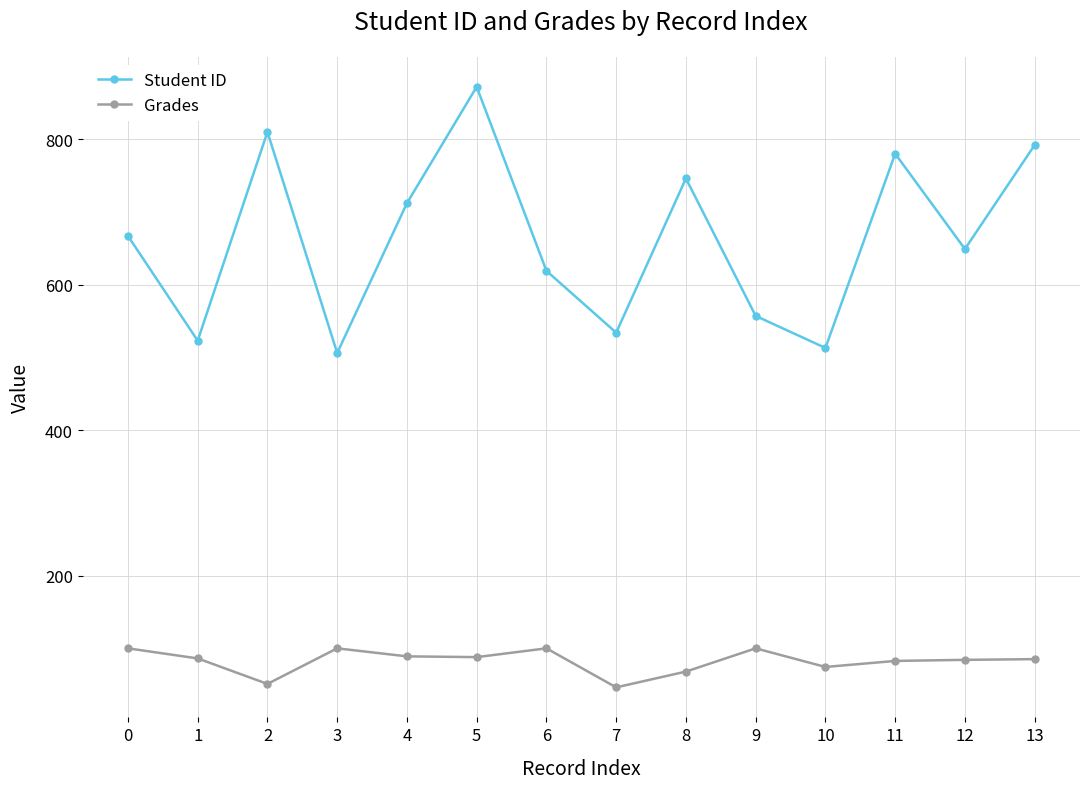

What is the average value of the Grades series?

82.5